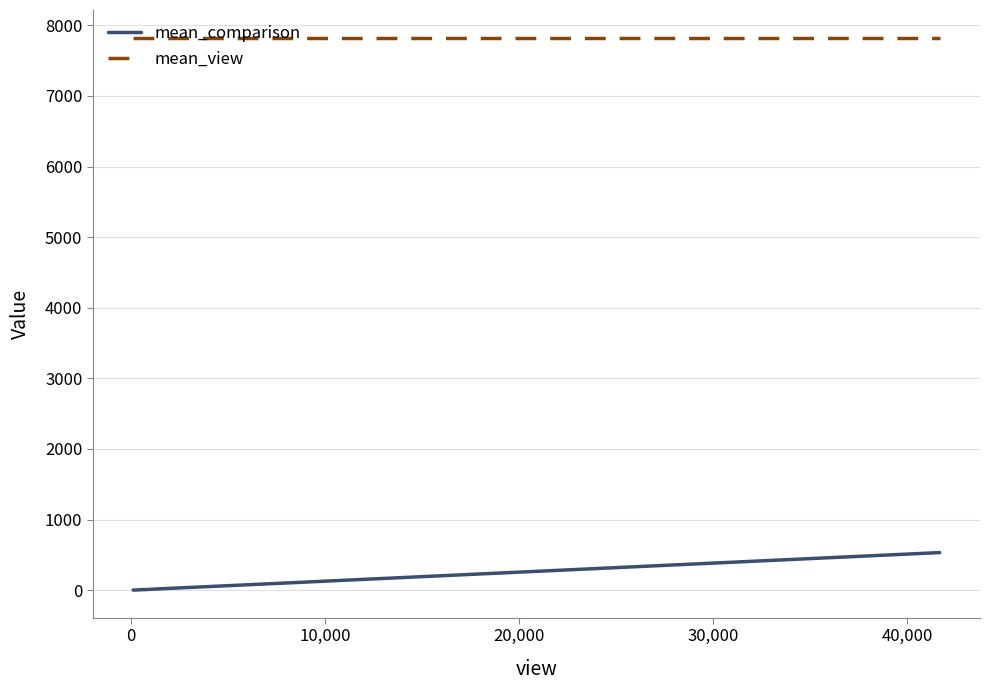

What is the greatest value displayed?

7825